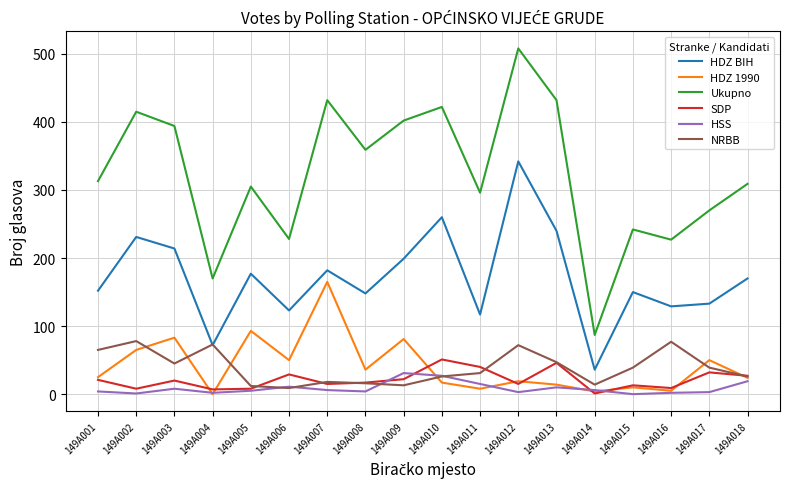

After their last crossing, which series has the higher values: SDP or HSS?

SDP